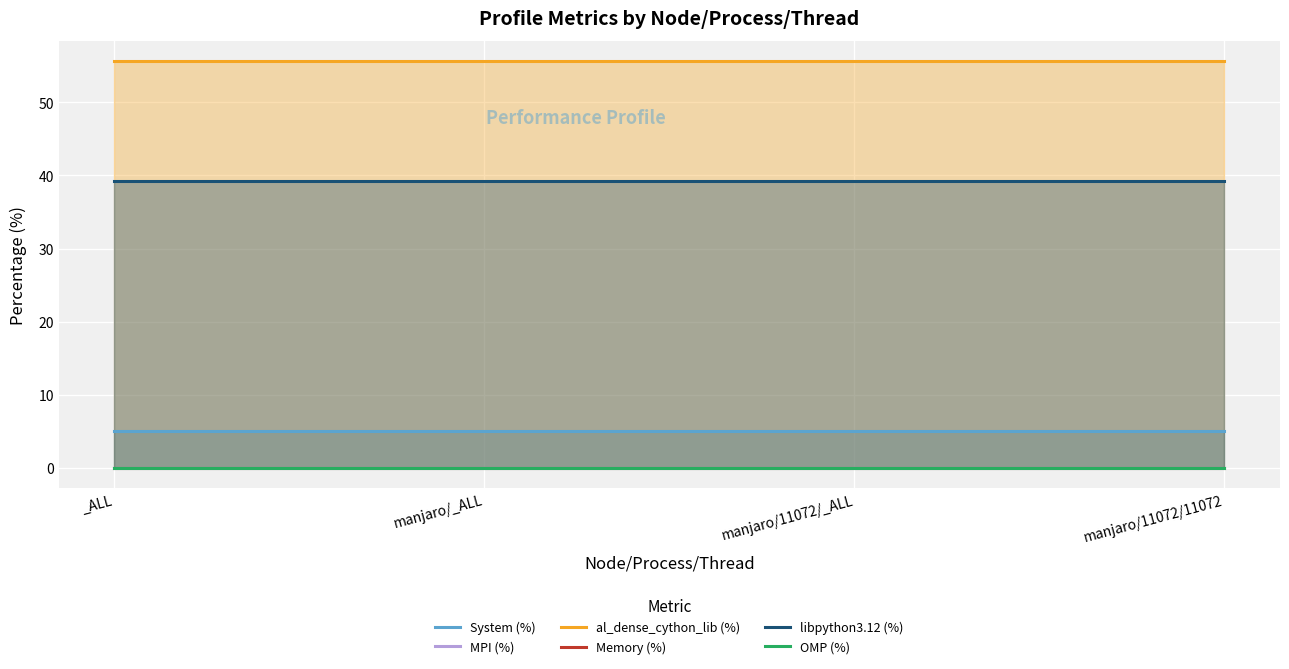

Which category has the highest value in the System (%) series?

_ALL